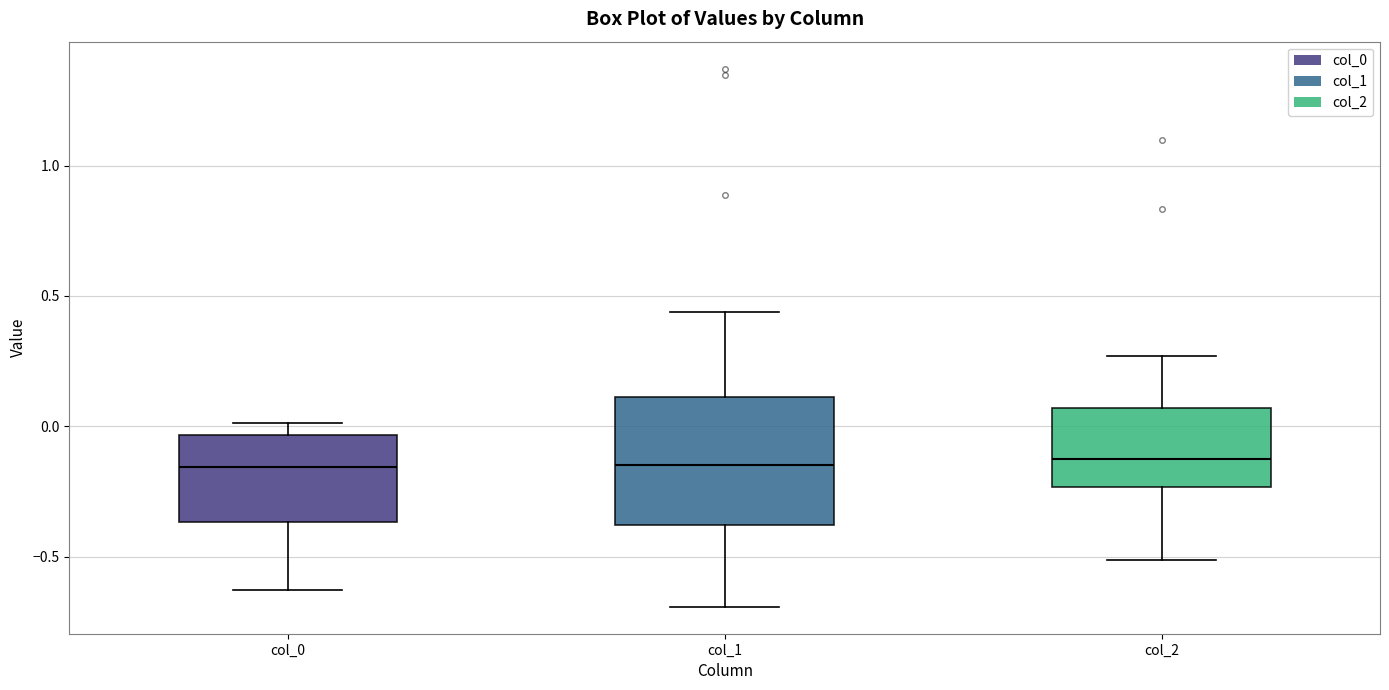

Reading left to right, read every box against the y-axis: the position of its median line, the range the box covers, and the ends of its whiskers. The values are not printed on the chart, so give them approximately, as read against the axis.

col_0: median -0.15, box -0.35 to -0.05, whiskers -0.65 to 0.00
col_1: median -0.15, box -0.40 to 0.10, whiskers -0.70 to 0.45
col_2: median -0.15, box -0.25 to 0.05, whiskers -0.50 to 0.25